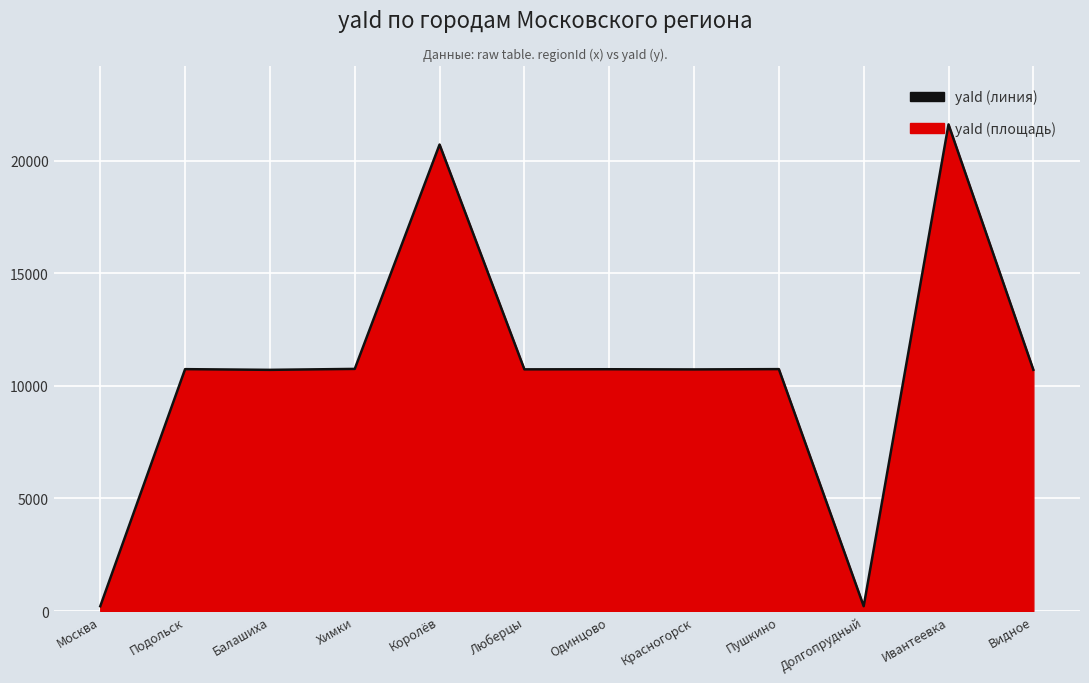

What position from the right is Балашиха?

10